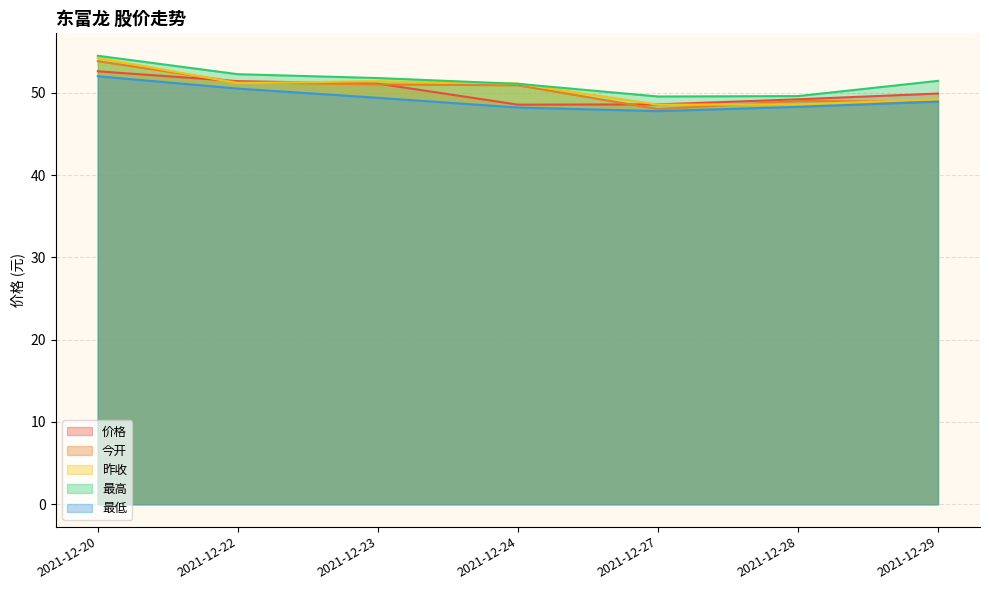

Which series has the largest range (max minus min)?

今开